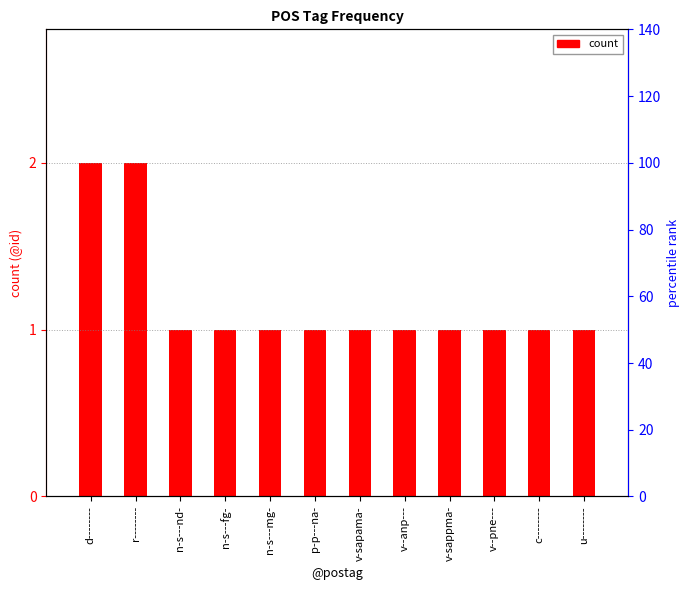

The value at n-s---fg- is 1. True or false?

True